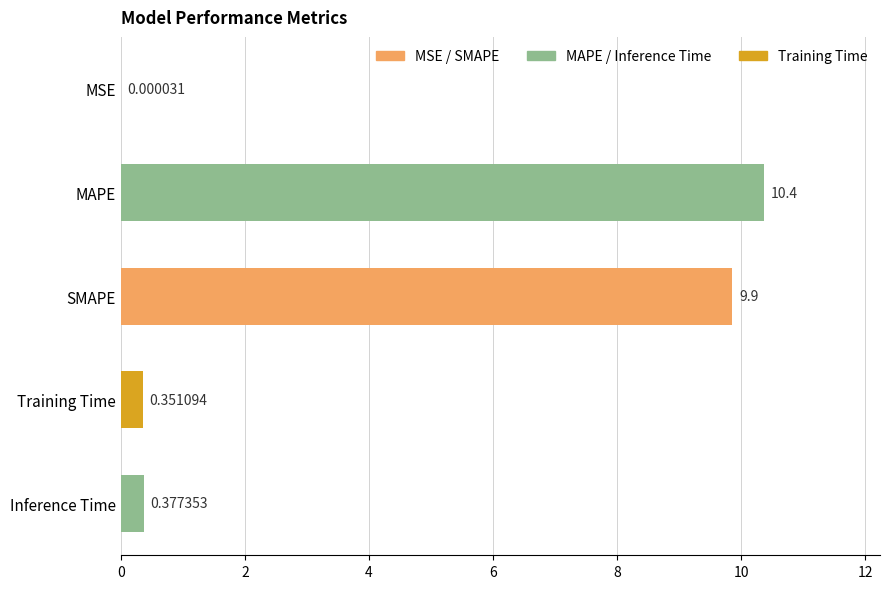

Which category has the highest value across all series?

MAPE